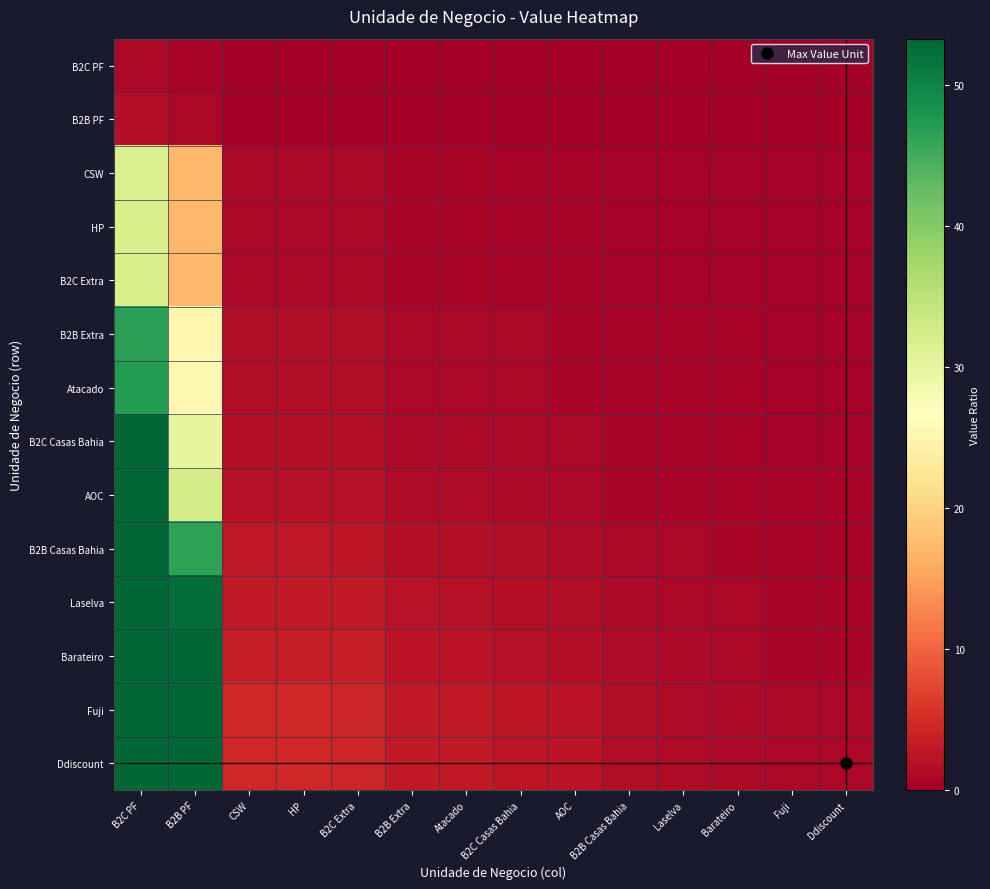

Which series has the largest range (max minus min)?

Ddiscount